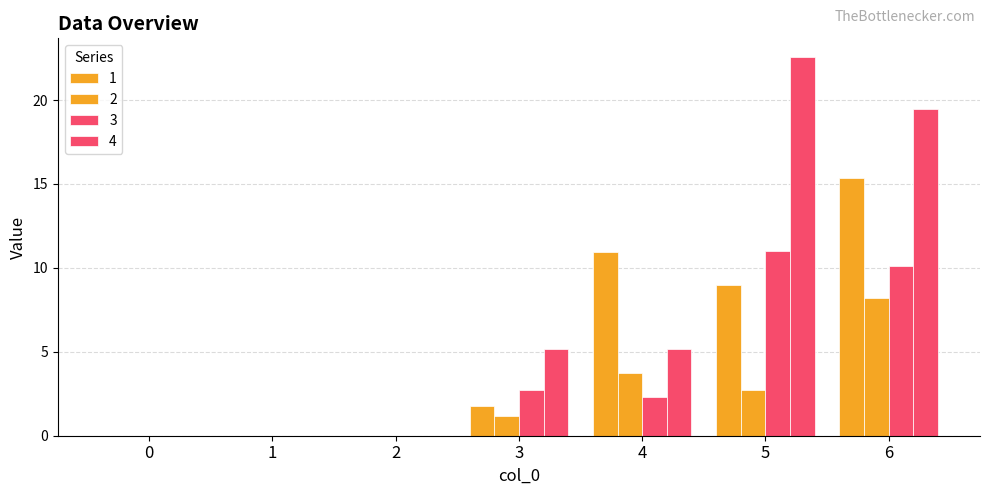

Are the bars horizontal?

No